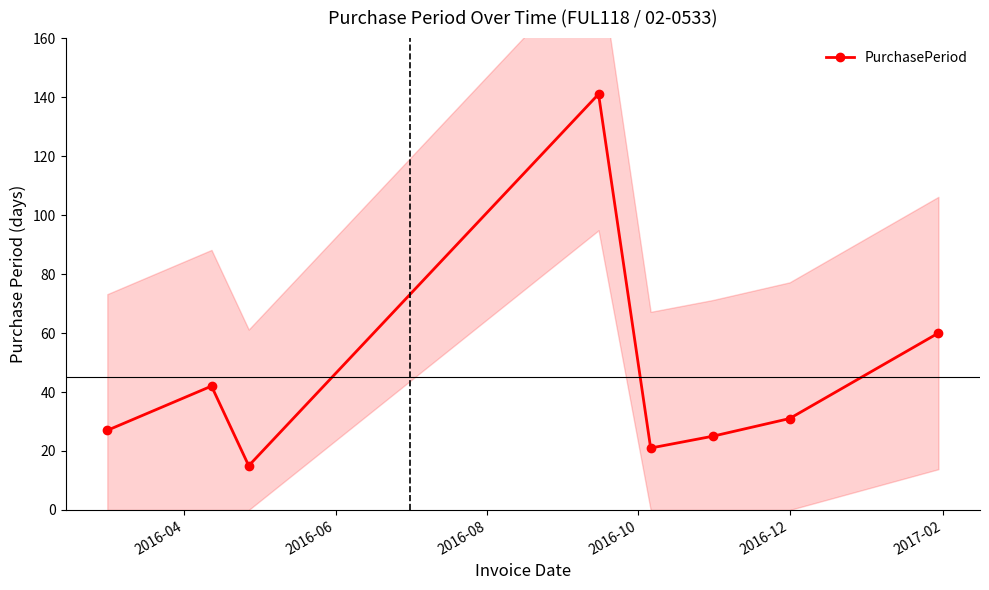

True or false: PurchasePeriod has more than 1 interior local peaks.

True